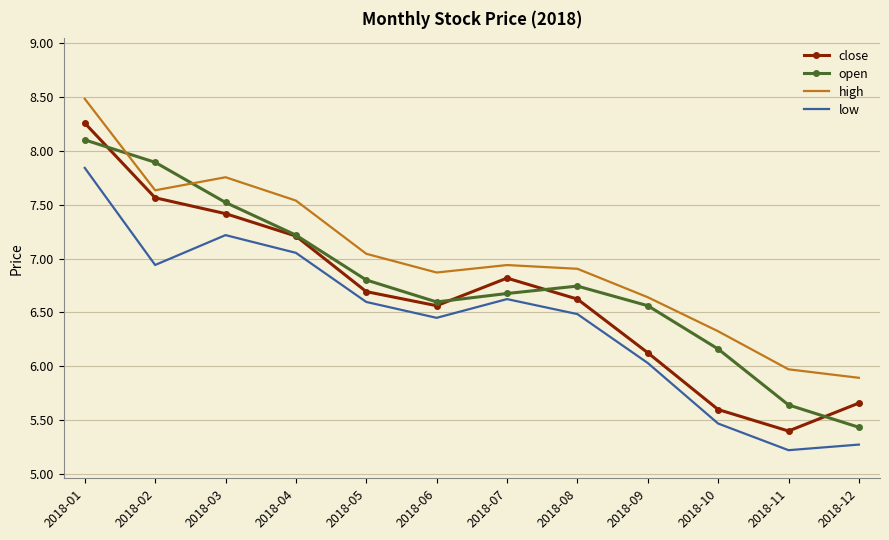

True or false: close and low cross at least once.

False